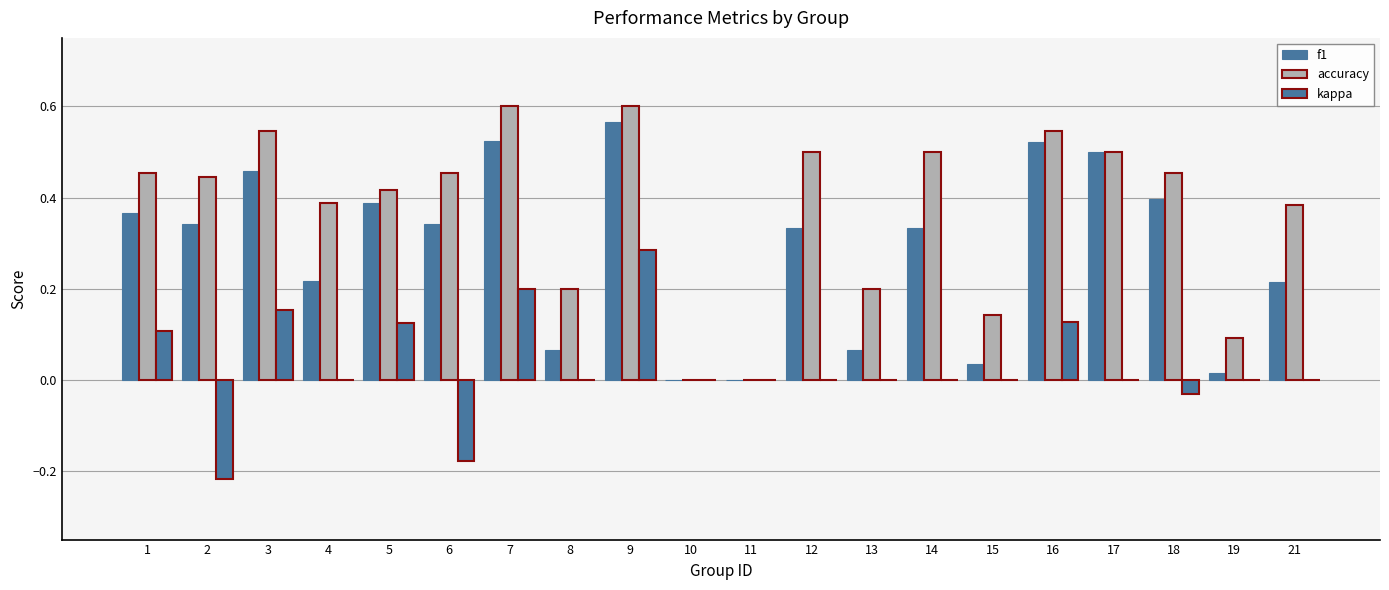

What is the spread (max minus min) of values at 14?

0.5